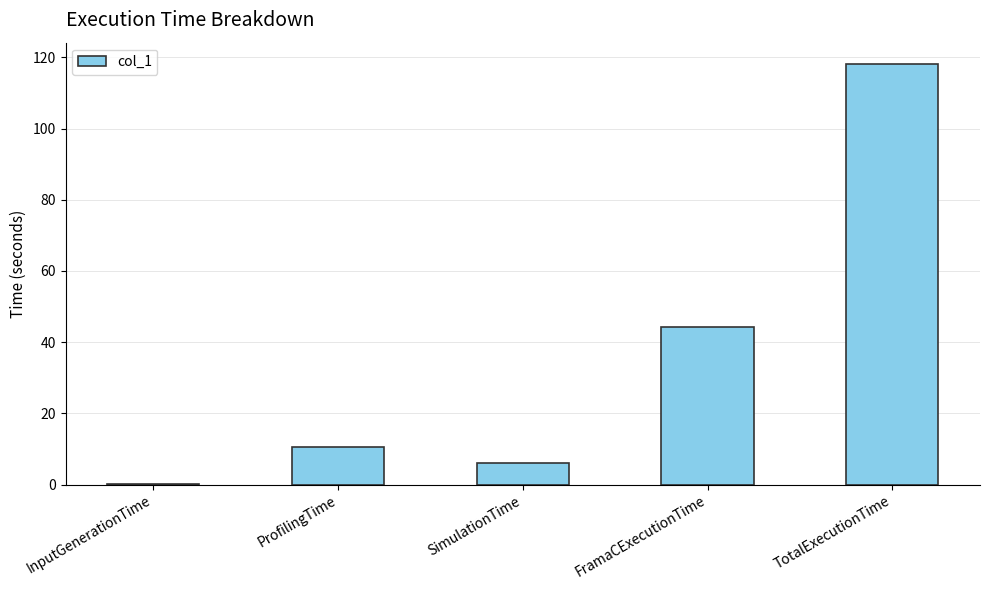

Which category has the highest value across all series?

TotalExecutionTime